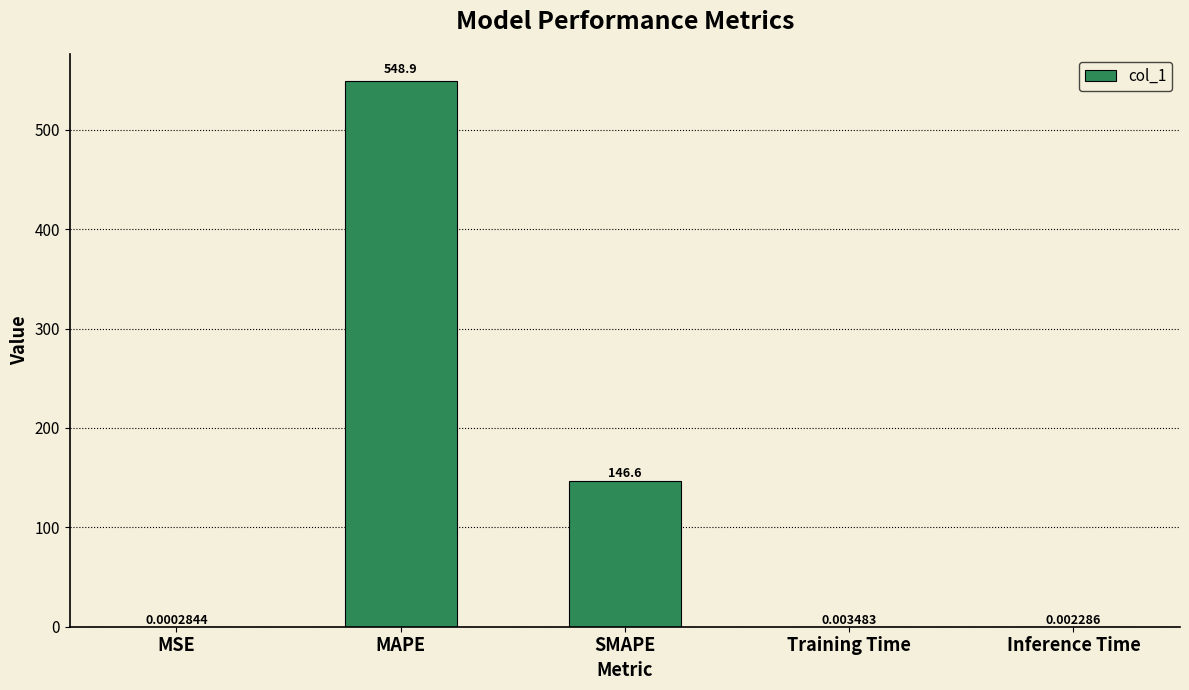

What is the average value?

139.1